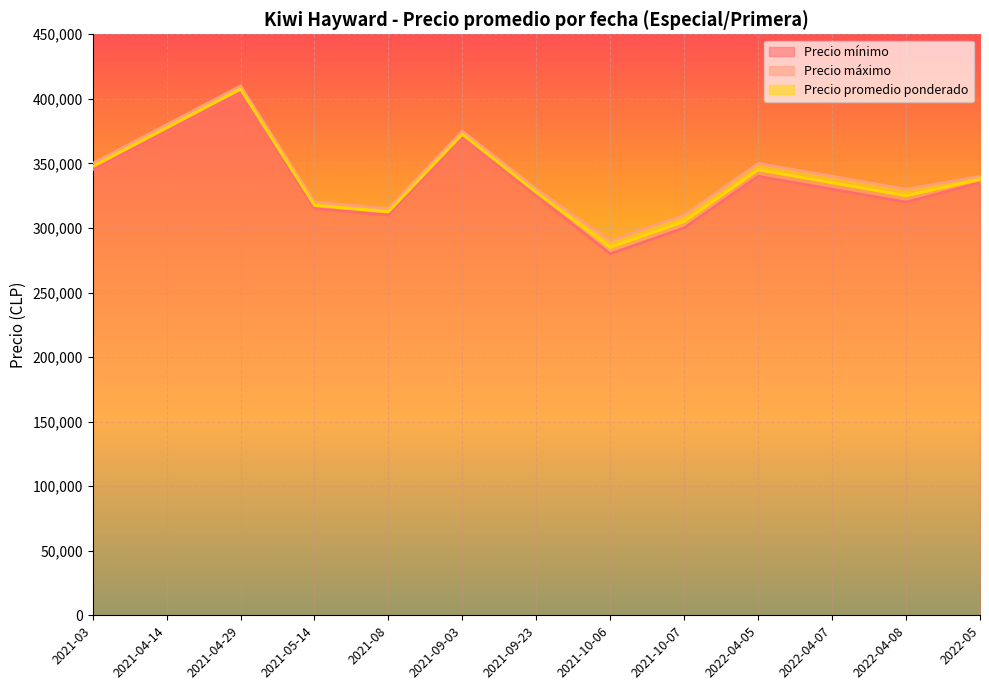

The value of Precio promedio ponderado at 2021-05-14 is 317500. True or false?

True